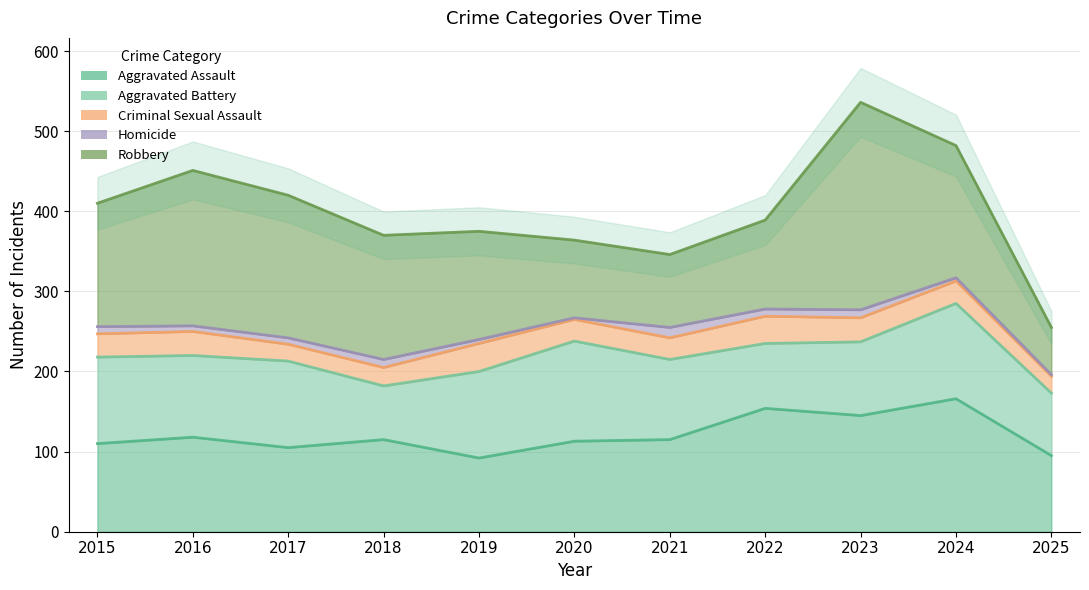

How many times do Aggravated Battery and Aggravated Assault cross each other?

4